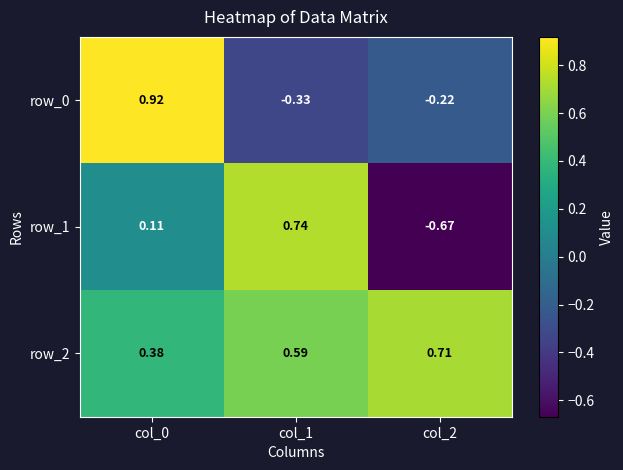

How many values in the row_0 series are below 0?

2